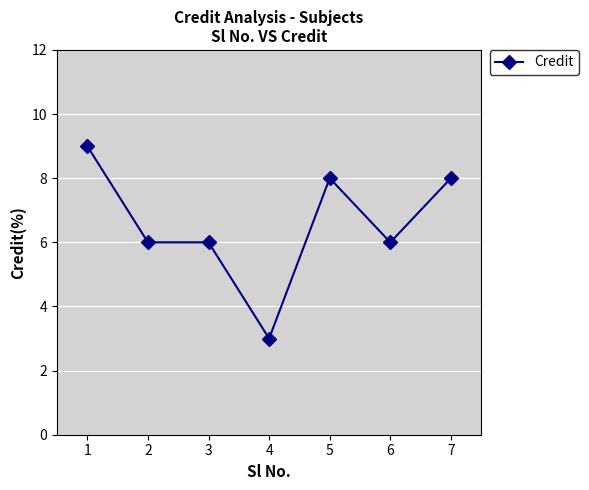

Is it true that the value at 5 is 8?

True